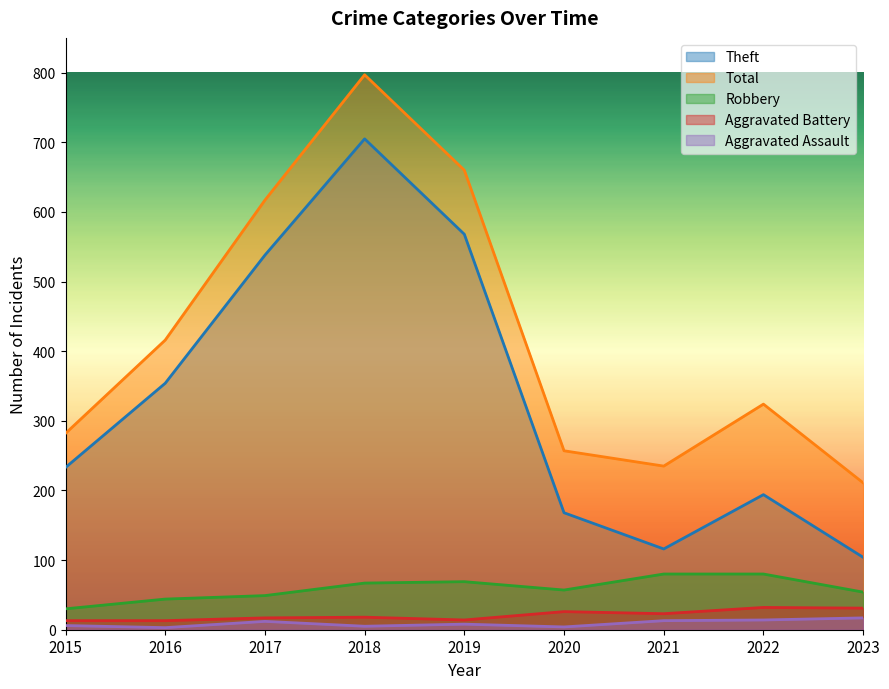

True or false: Robbery has a value of 106 at 2021.

False